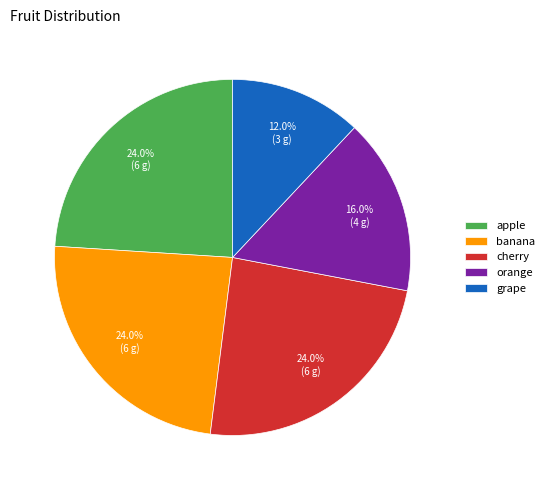

What percentage is the cherry slice, to the nearest percent?

24%